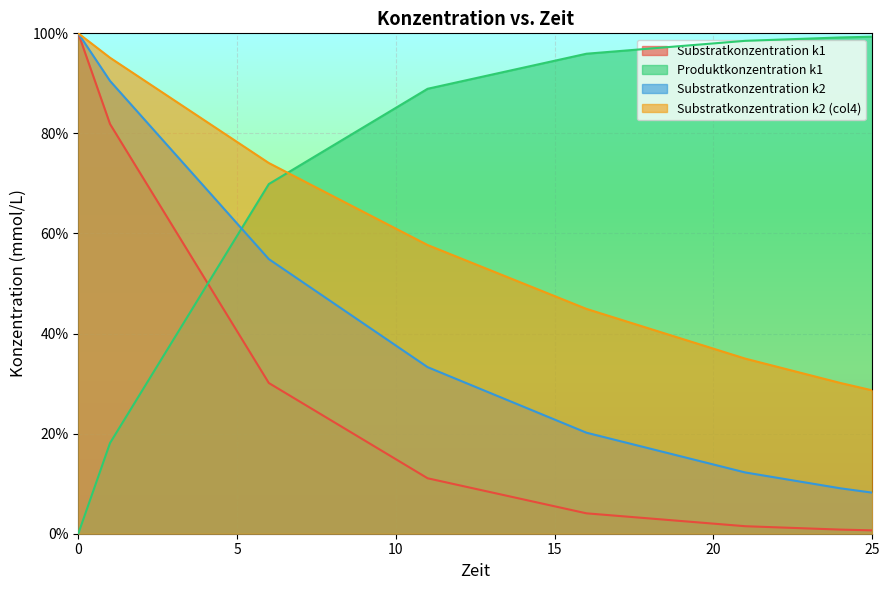

Does the chart display data point markers on the line(s)?

No